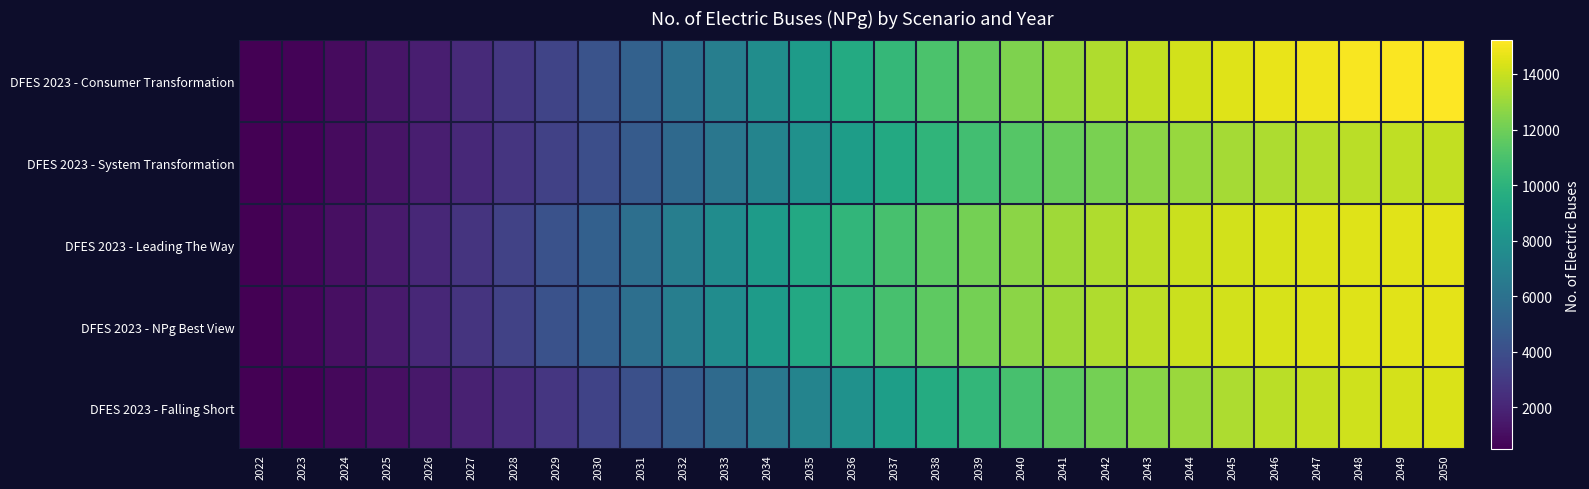

What is the minimum value shown in the chart?

485.2